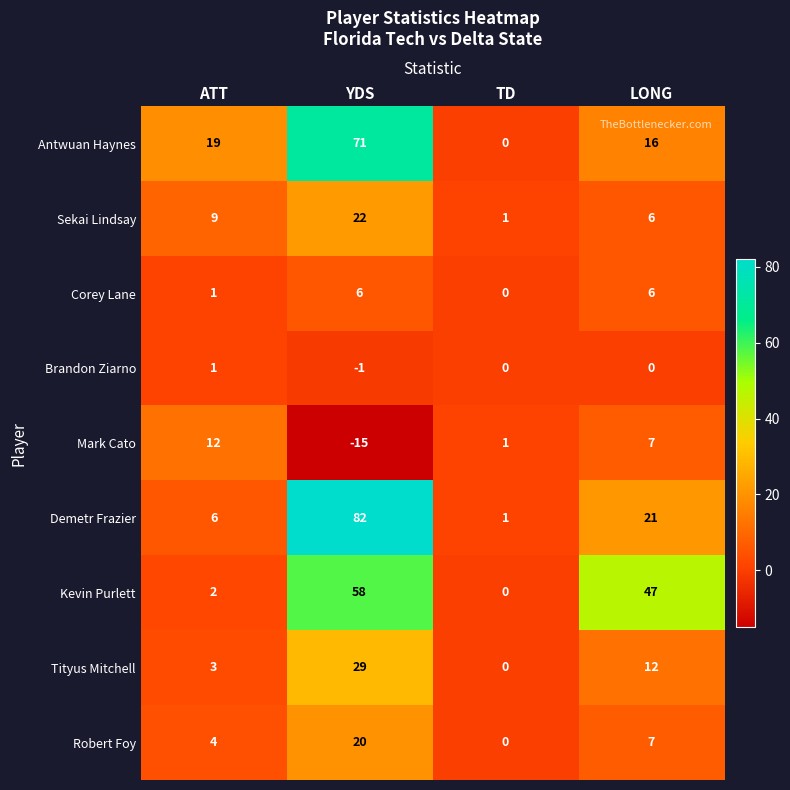

The Tityus Mitchell series shows 0 at TD. True or false?

True